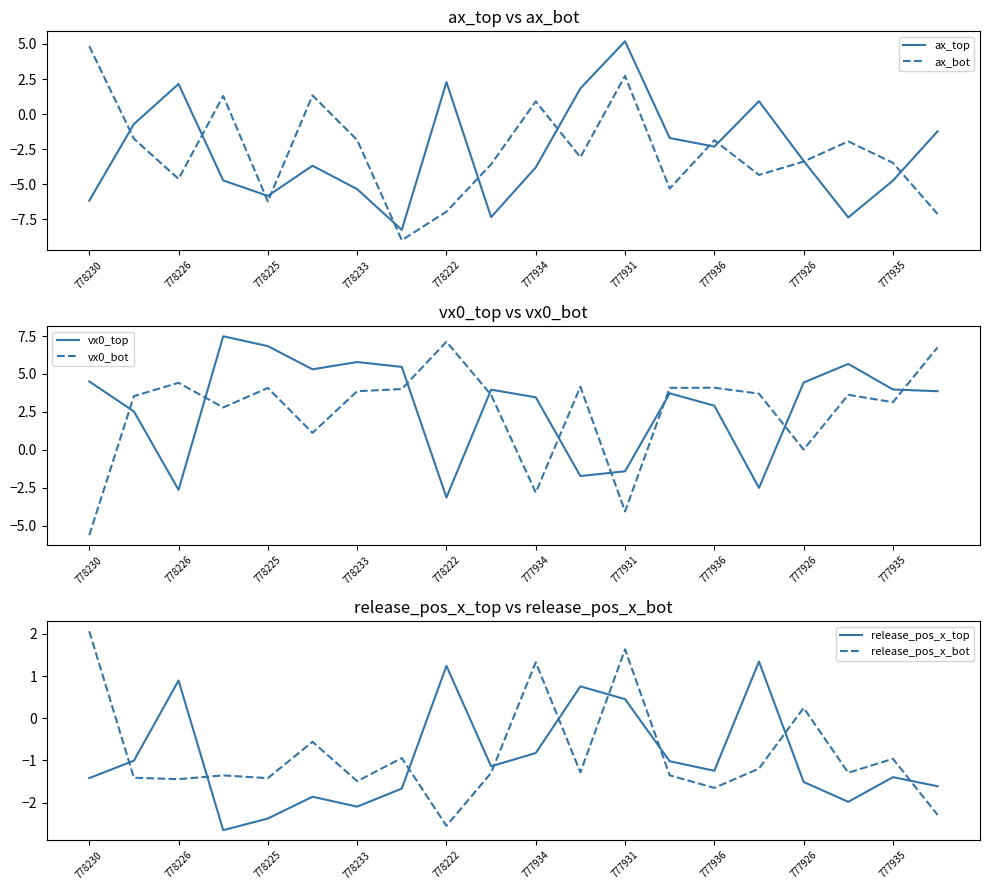

What is the average value of the release_pos_x_top series?

-1.0